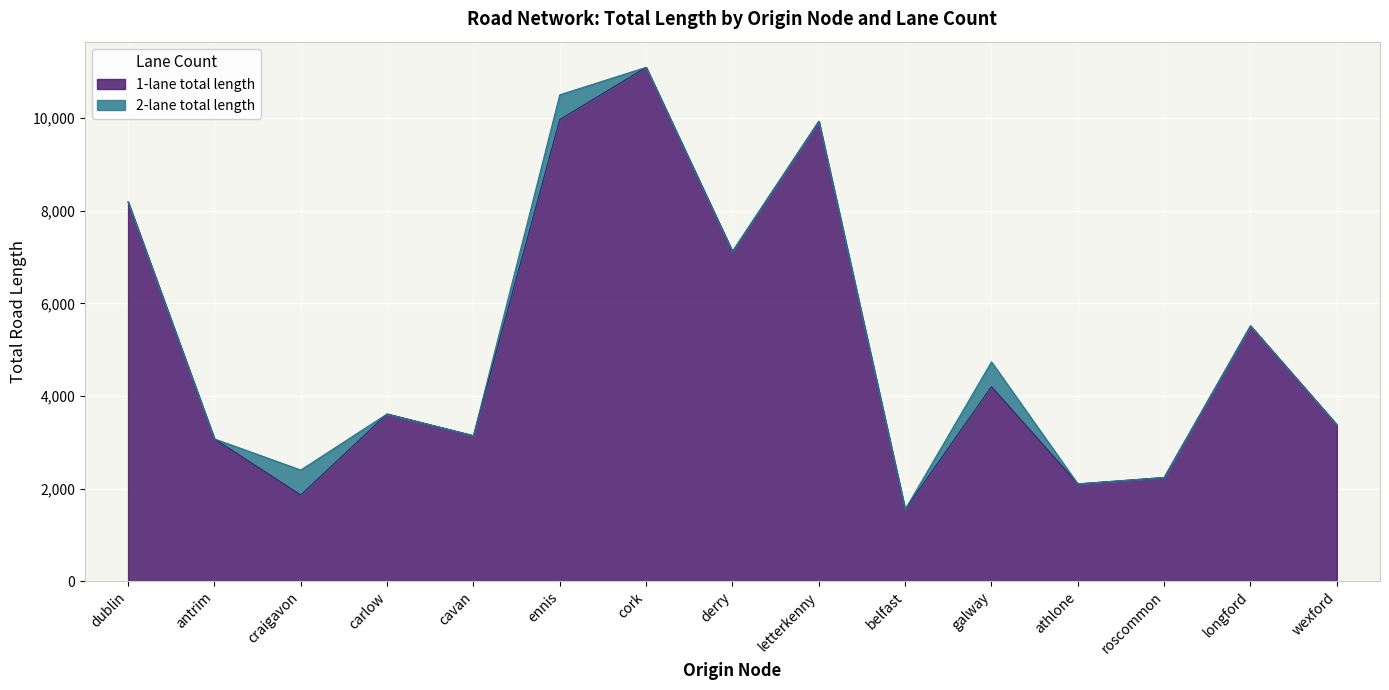

What is the change in value from carlow to athlone?

-1509.8